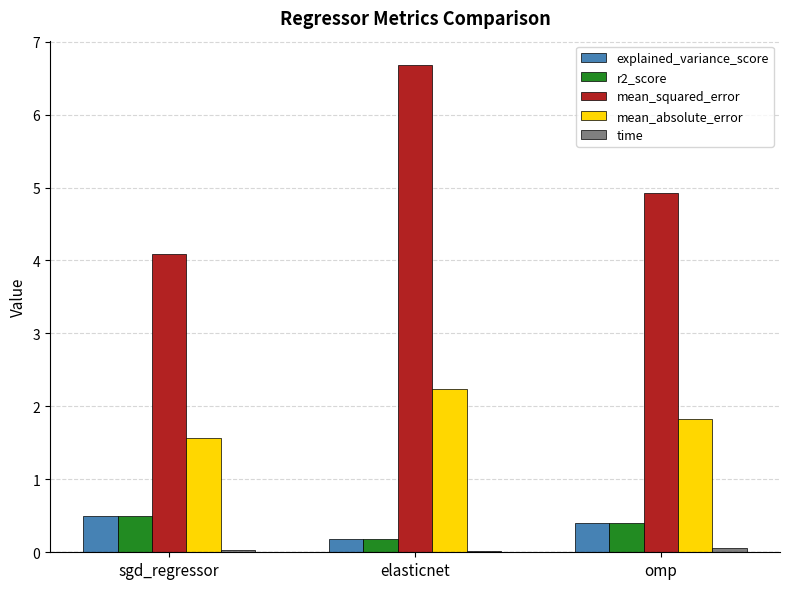

True or false: r2_score has a value of 0.4 at omp.

True